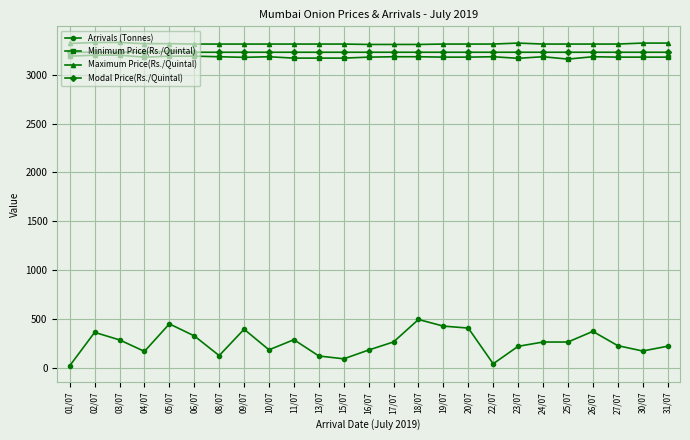

Read the Modal Price(Rs./Quintal) value at 20/07, to the nearest 5.

3230